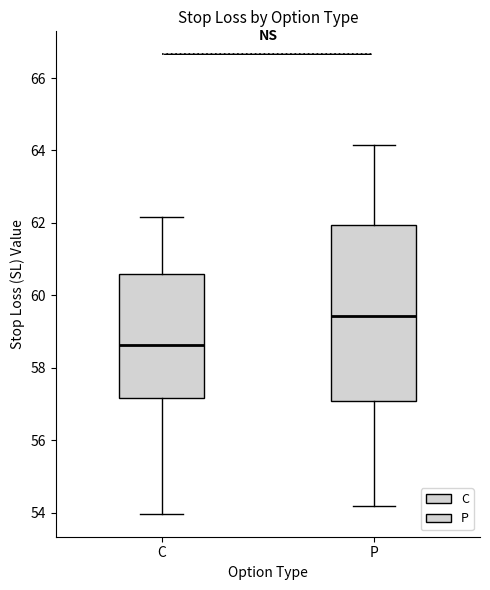

Which box's median line is the highest?

P